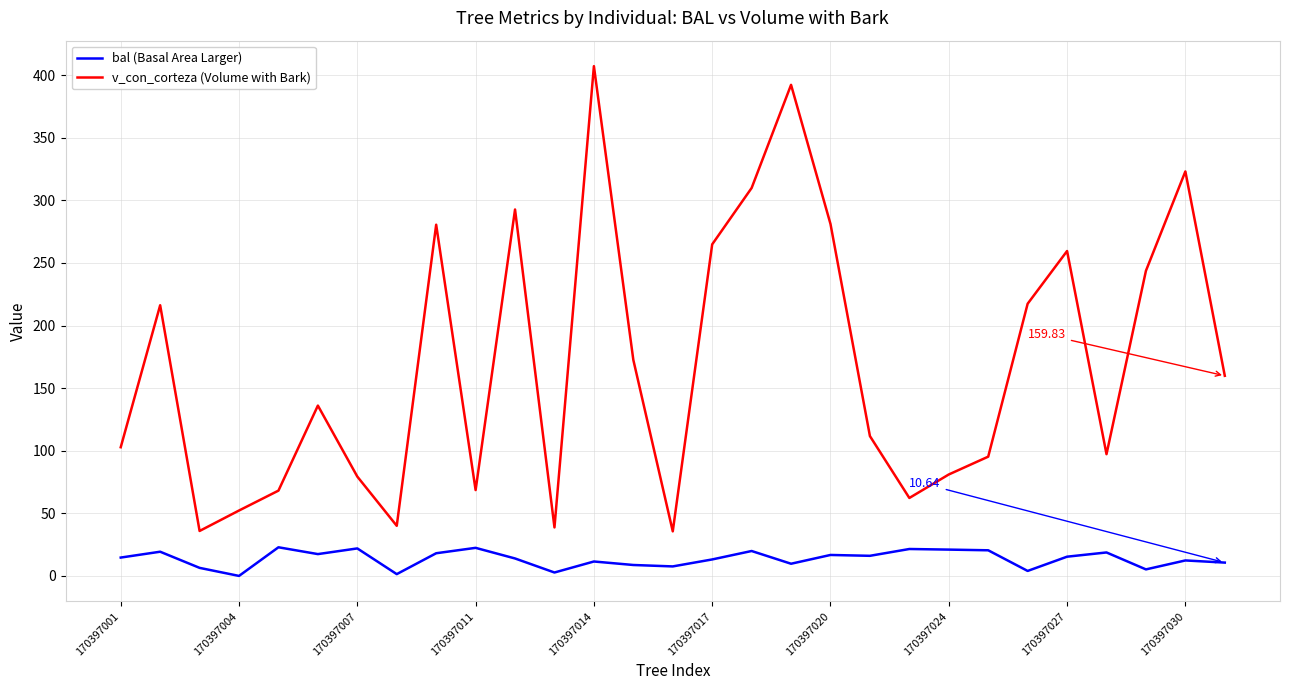

Which series has the widest spread of values?

v_con_corteza (Volume with Bark)